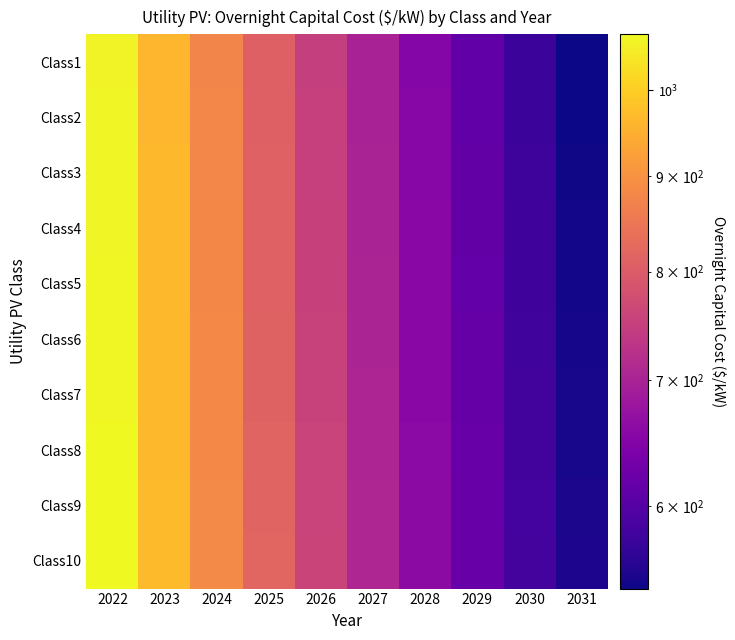

List the series in order of their peak value, lowest first.

Class1, Class2, Class3, Class4, Class5, Class6, Class7, Class8, Class9, Class10